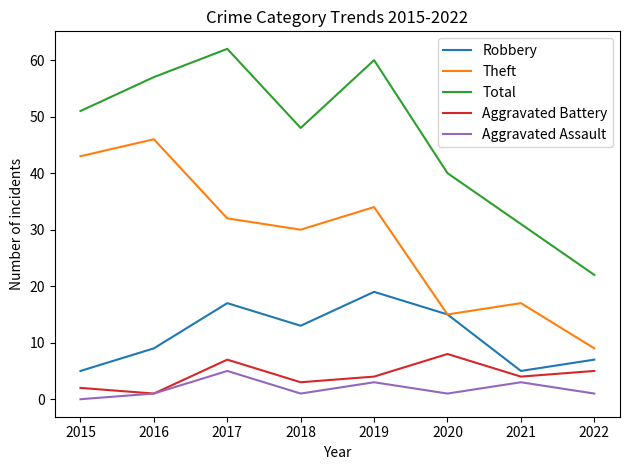

Reading left to right, transcribe all the data shown in this chart.

Robbery: 5	9	17	13	19	15	5	7
Theft: 43	46	32	30	34	15	17	9
Total: 51	57	62	48	60	40	31	22
Aggravated Battery: 2	1	7	3	4	8	4	5
Aggravated Assault: 0	1	5	1	3	1	3	1